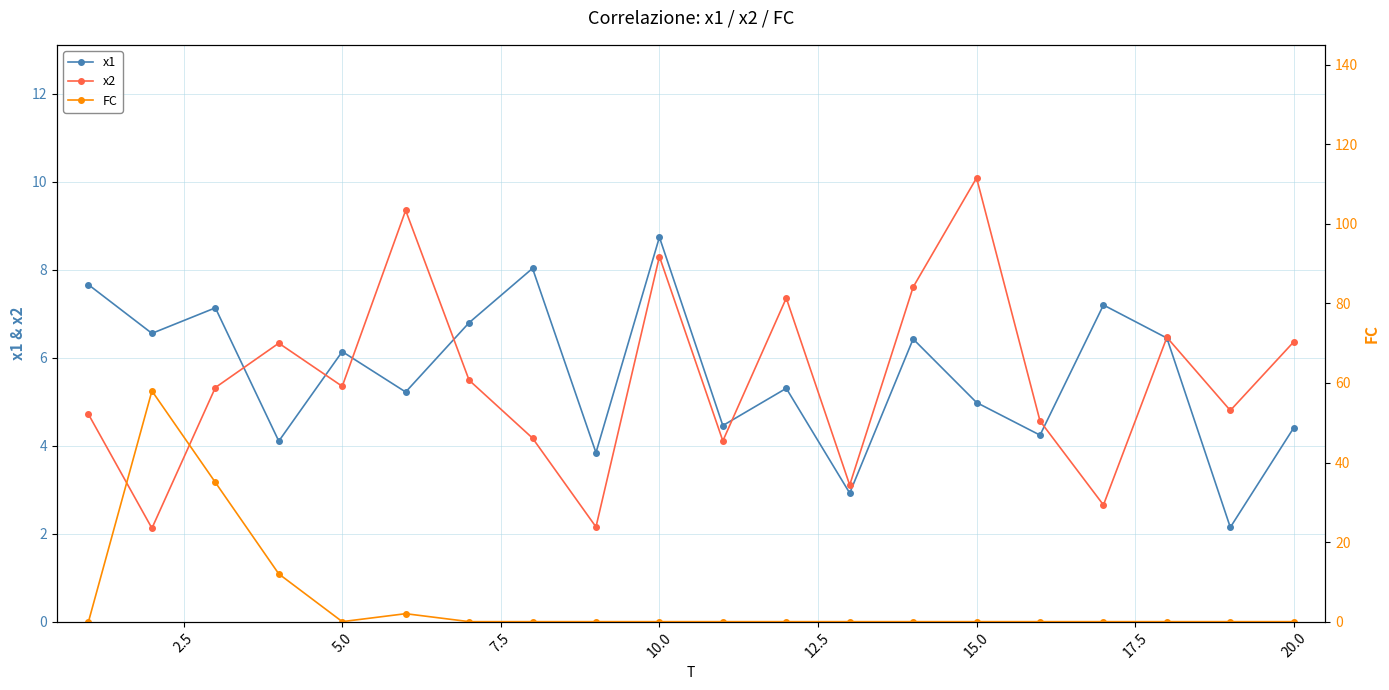

True or false: x1 has a value of 6.1 at 5.0.

True